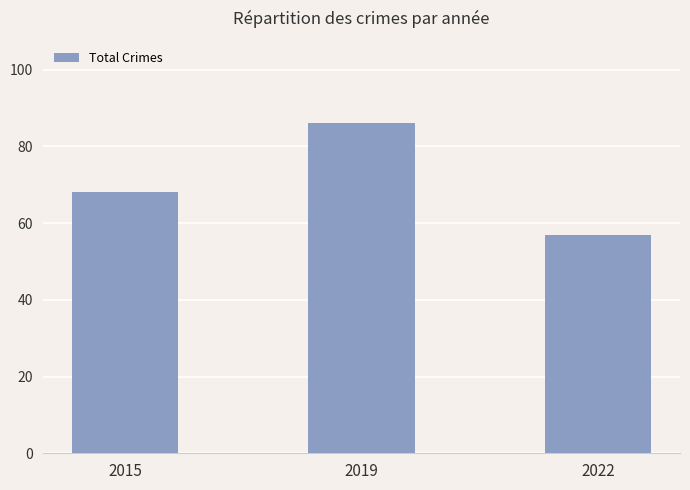

How many bars are there in total?

3